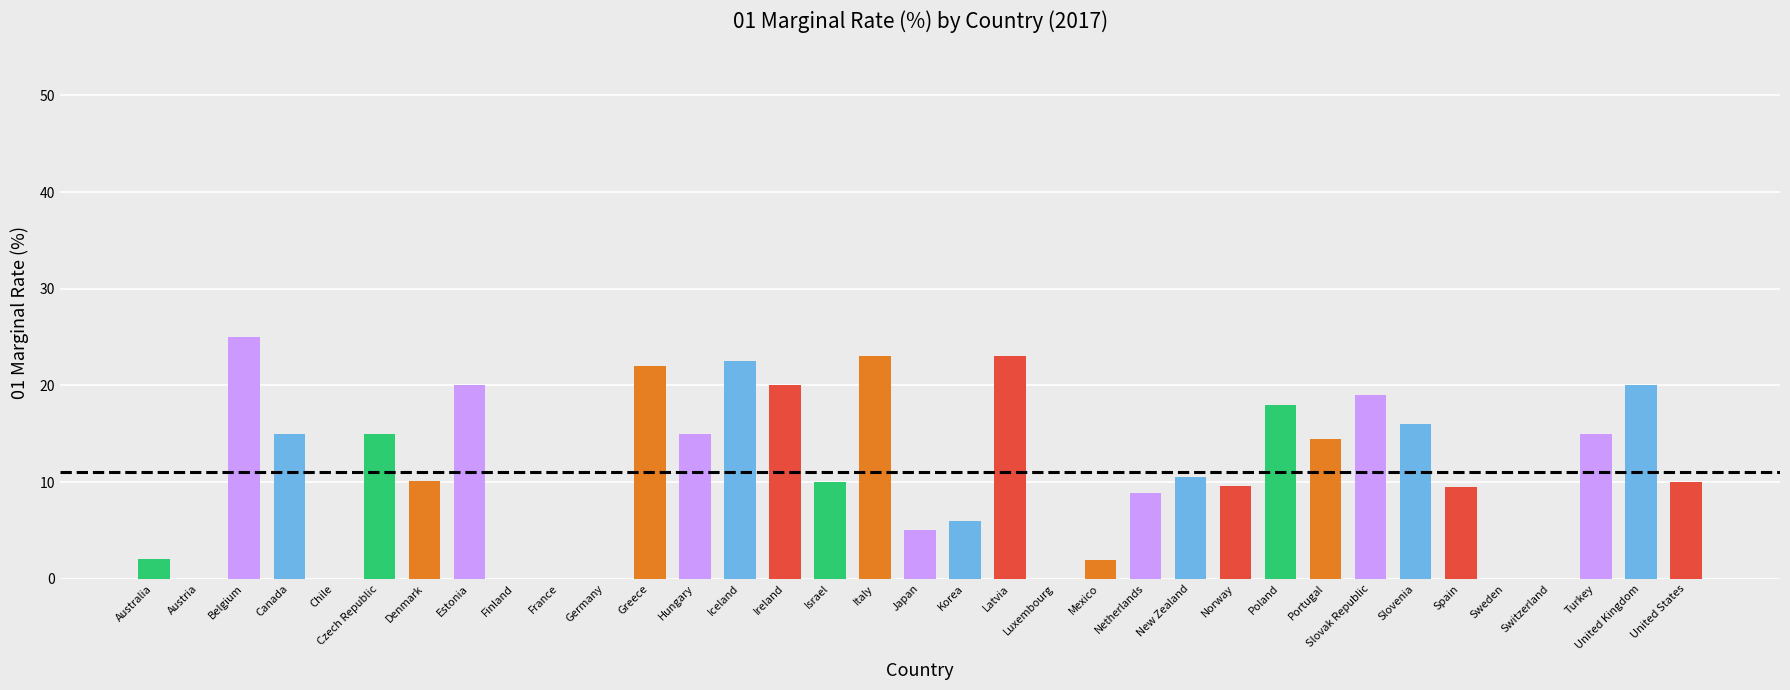

The value at France is 0.0. True or false?

True